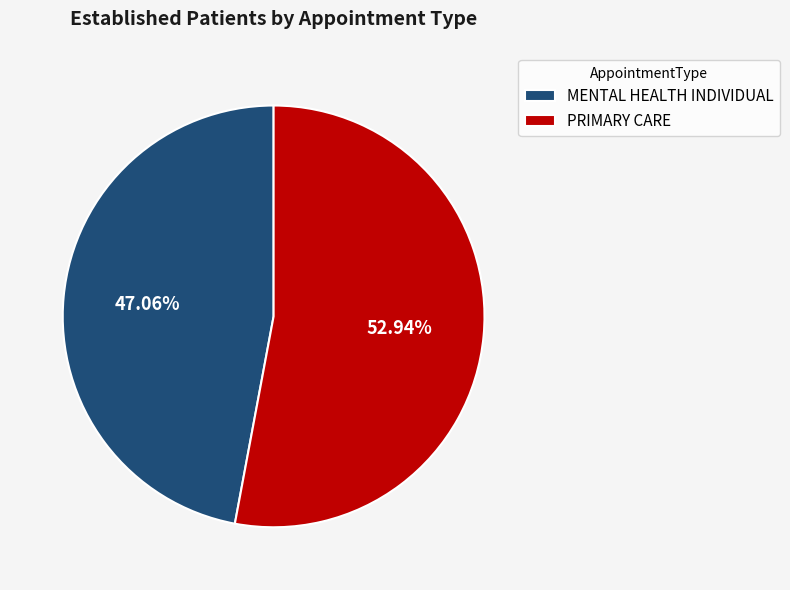

To the nearest percent, what portion does MENTAL HEALTH INDIVIDUAL represent?

47%